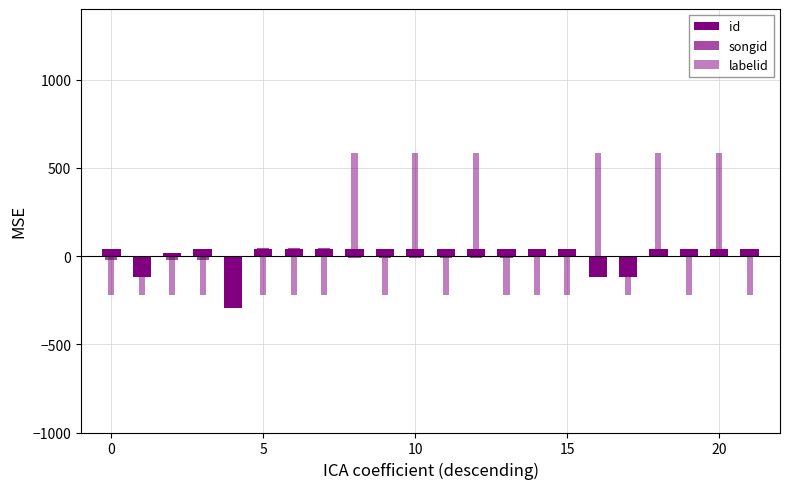

What is the difference between the second highest and minimum values in the songid series?

71.1